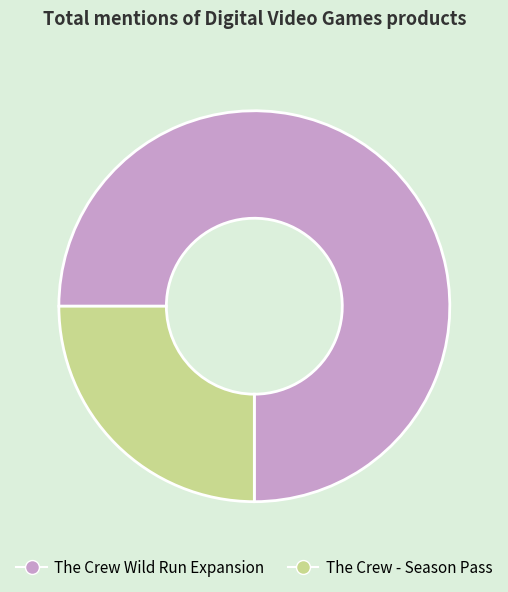

Is there a majority slice in this chart?

Yes